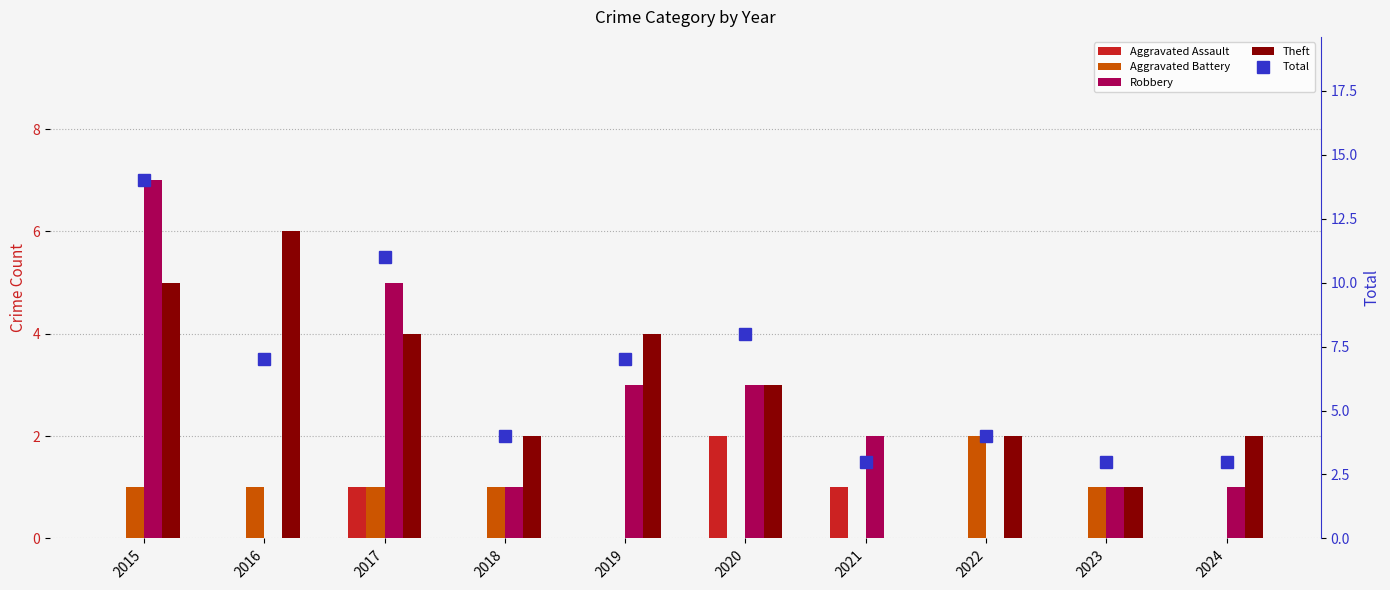

Reading left to right, extract all data points from this chart.

Aggravated Assault: 0	0	1	0	0	2	1	0	0	0
Aggravated Battery: 1	1	1	1	0	0	0	2	1	0
Robbery: 7	0	5	1	3	3	2	0	1	1
Theft: 5	6	4	2	4	3	0	2	1	2
Total: 14	7	11	4	7	8	3	4	3	3